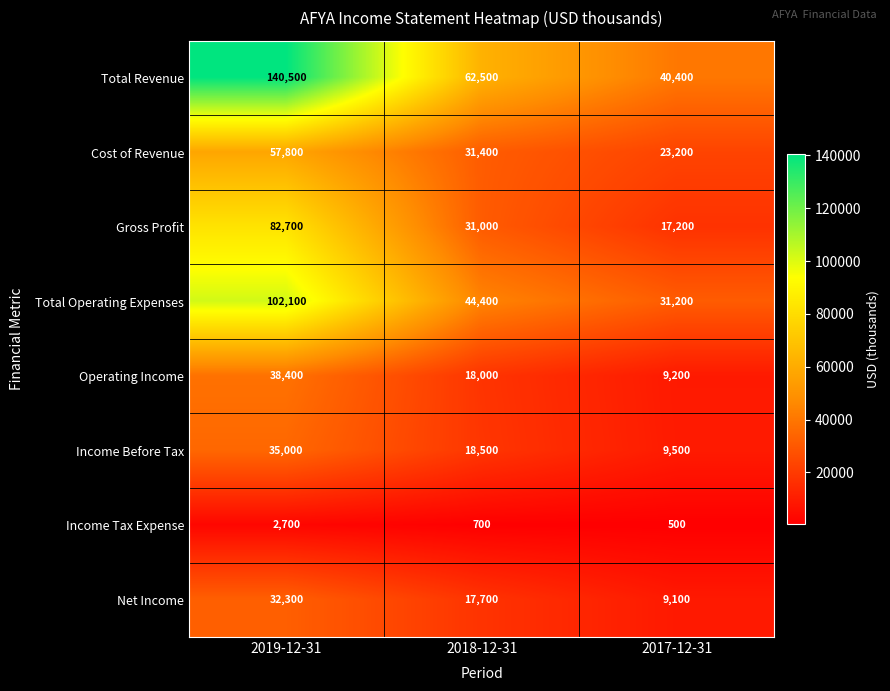

Which series has the widest spread of values?

Total Revenue